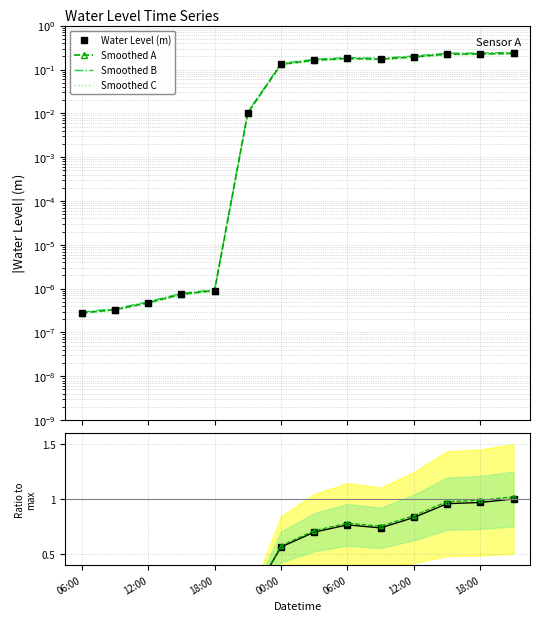

What is the difference between the Smoothed C values at 13 and 7?

0.1